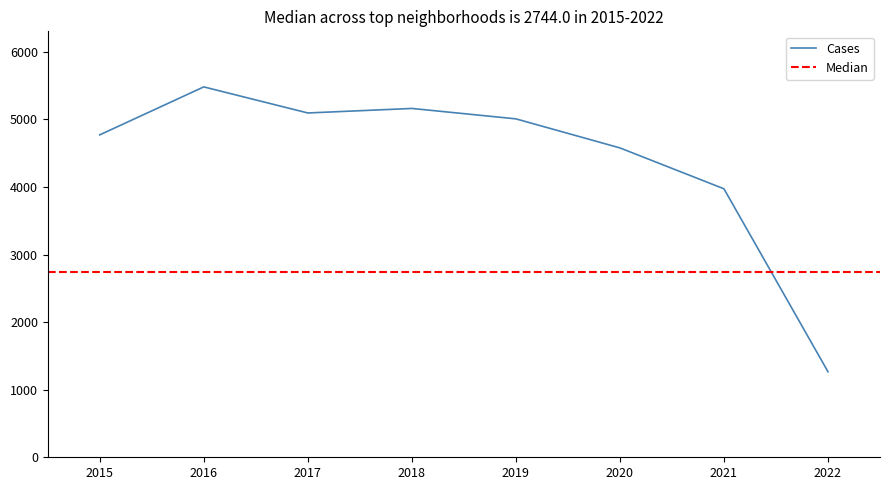

Is it true that Cases equals 1266 at 2022?

True